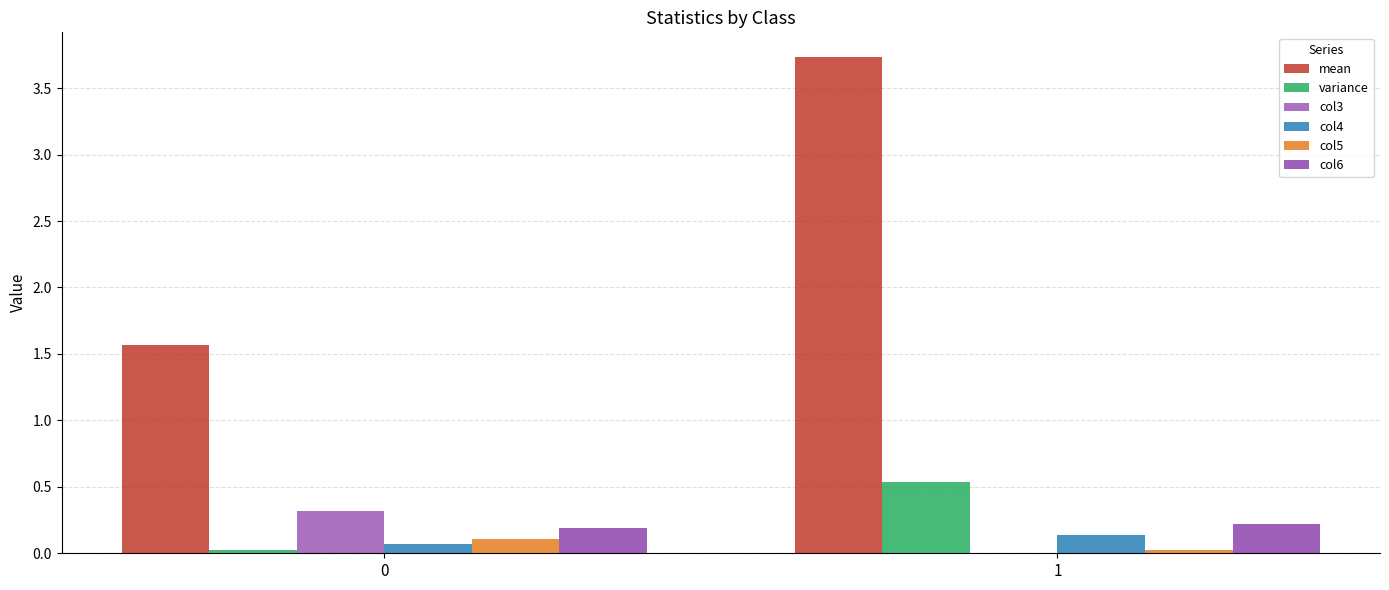

How many groups of bars are there?

2